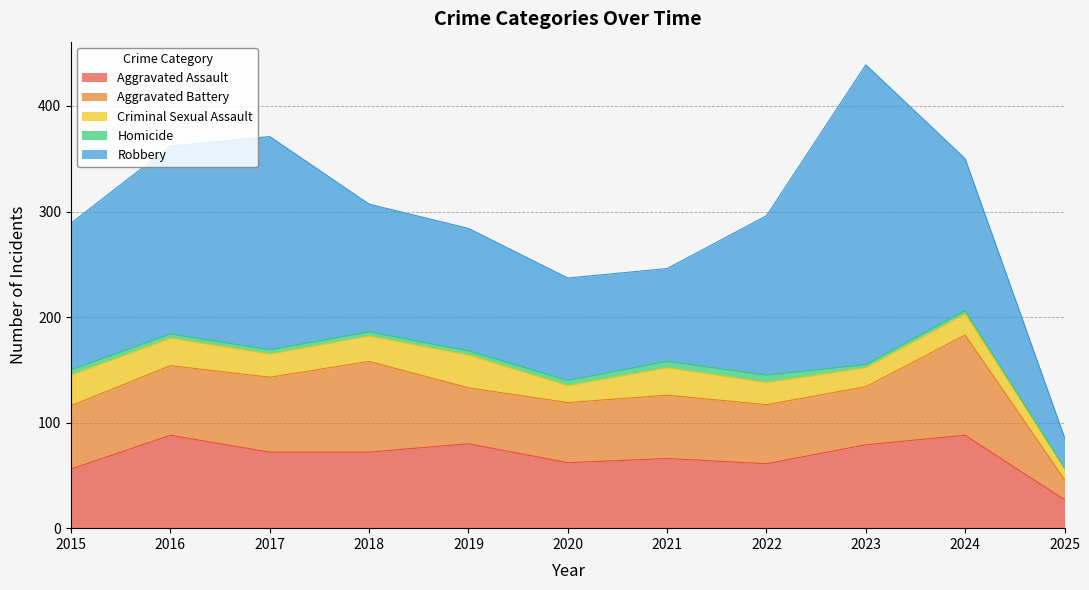

True or false: Aggravated Battery and Robbery cross at least once.

False